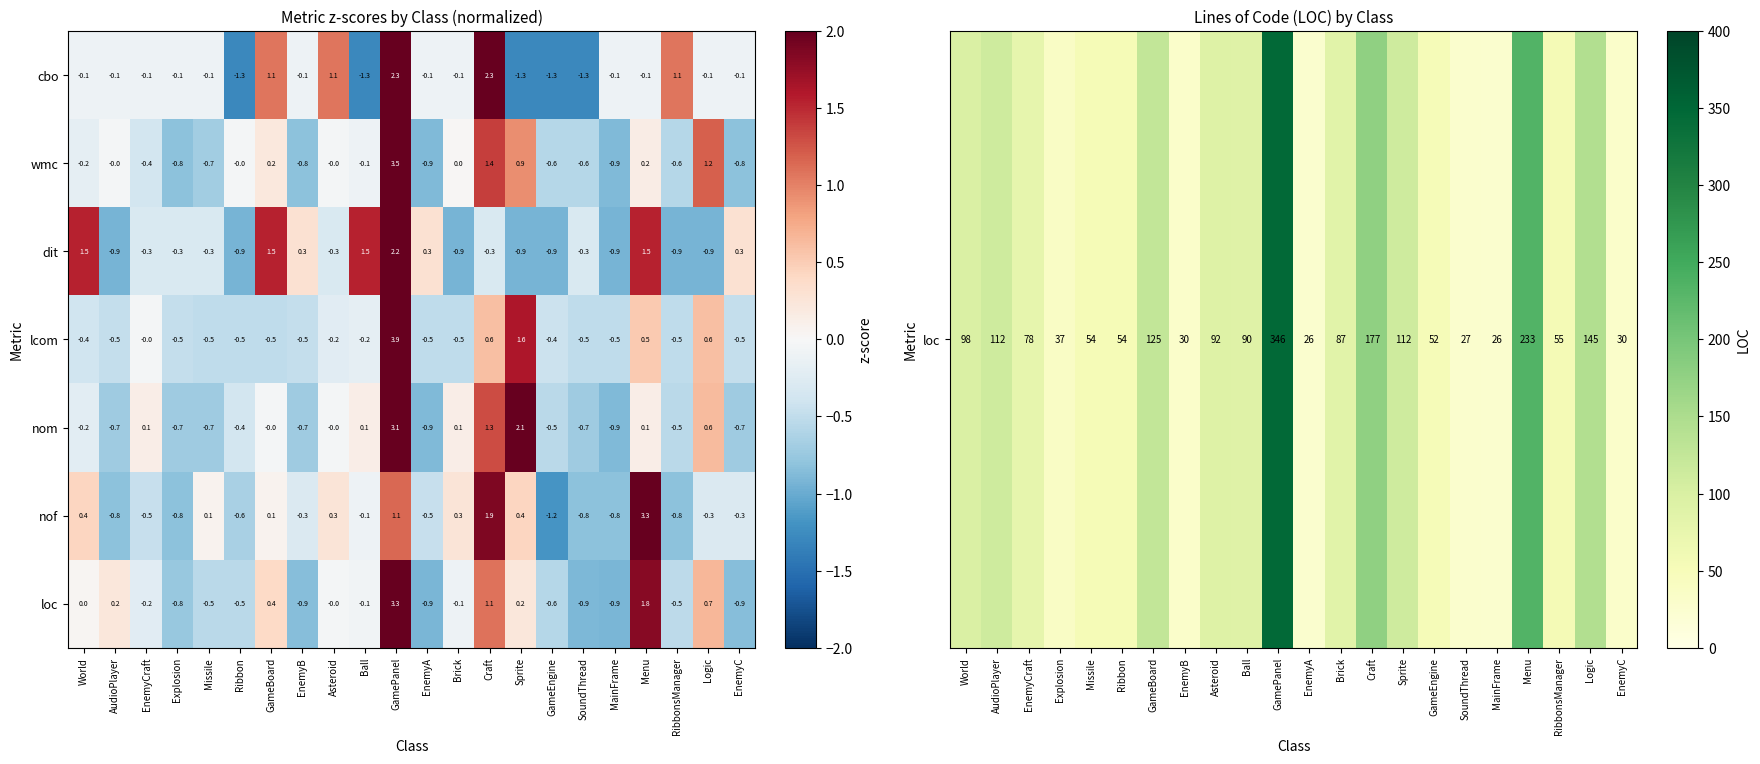

How many series are shown in this chart?

7